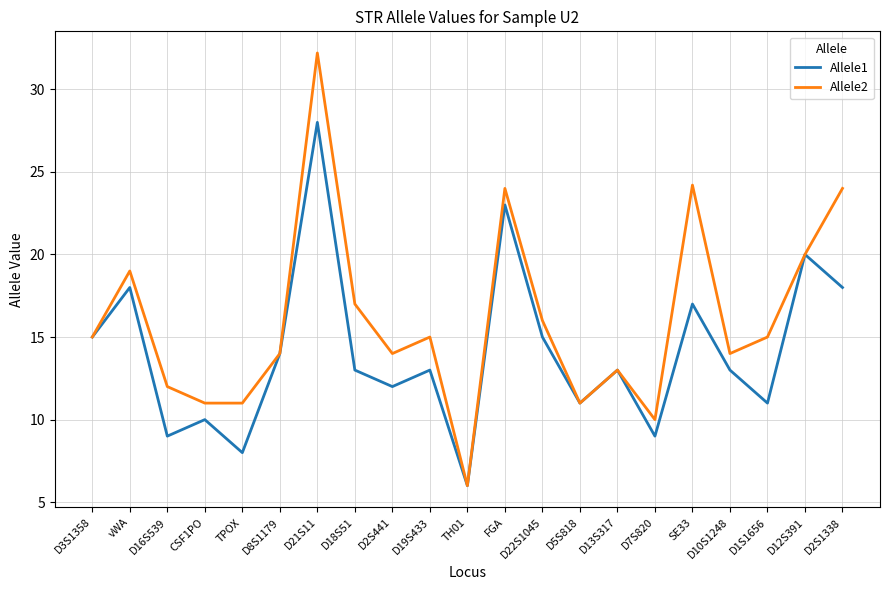

At which category is the sum across all series the highest?

D21S11